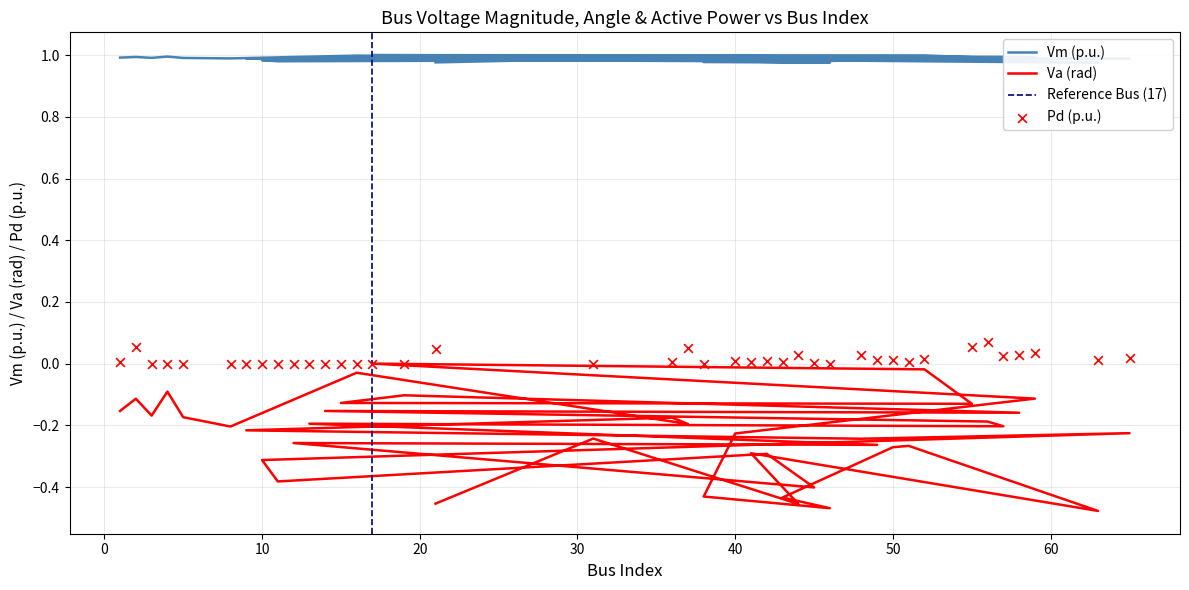

Which series contains the highest Y value?

Vm